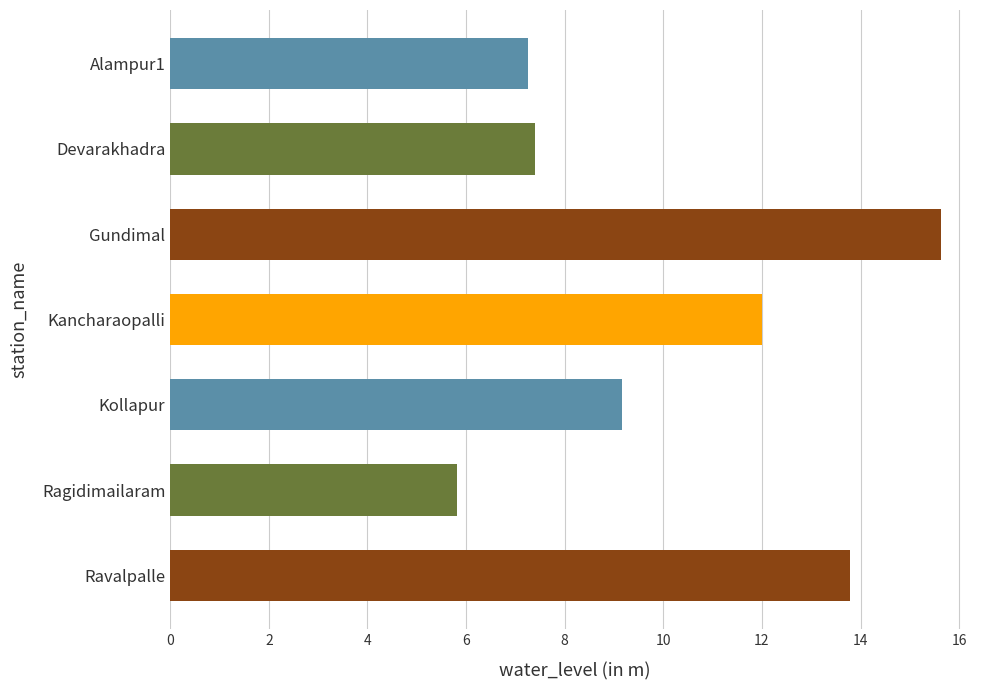

The value at Devarakhadra is 7.4. True or false?

True